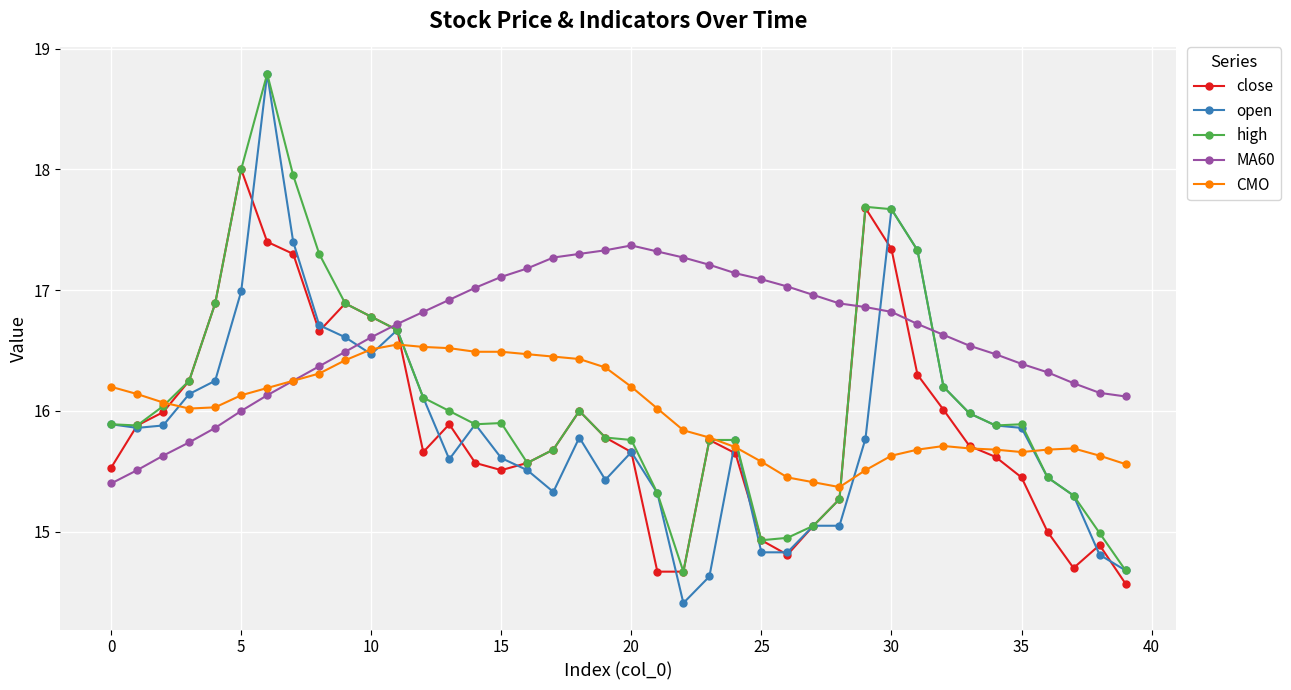

What is the minimum value shown in the chart?

14.4